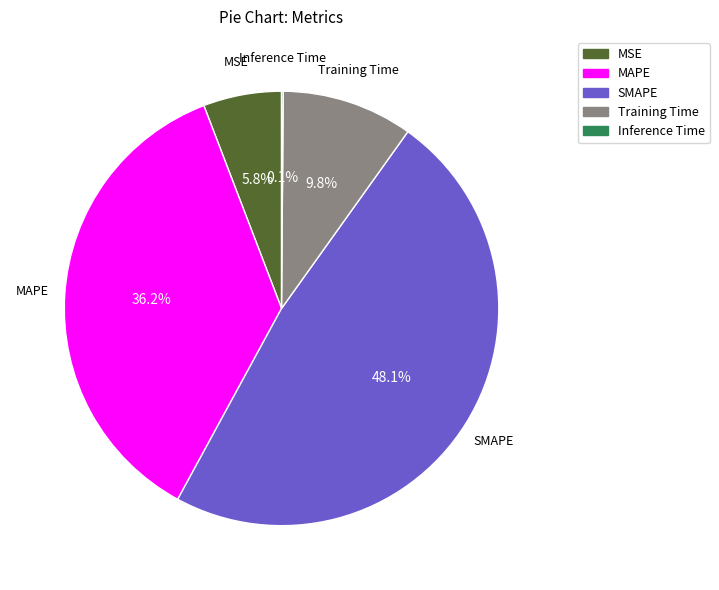

Which slice is the largest?

SMAPE